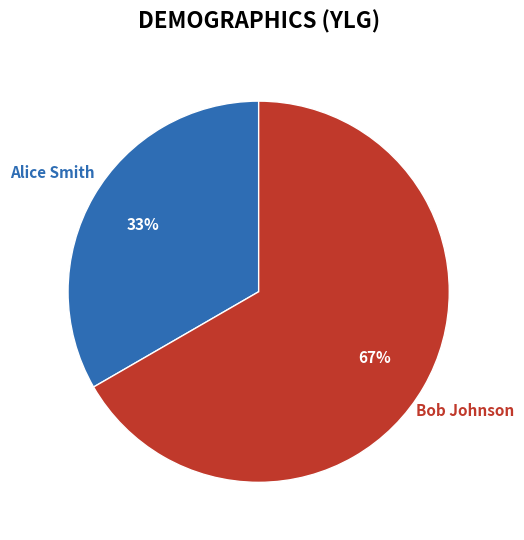

What percentage is the Bob Johnson slice, to the nearest percent?

67%